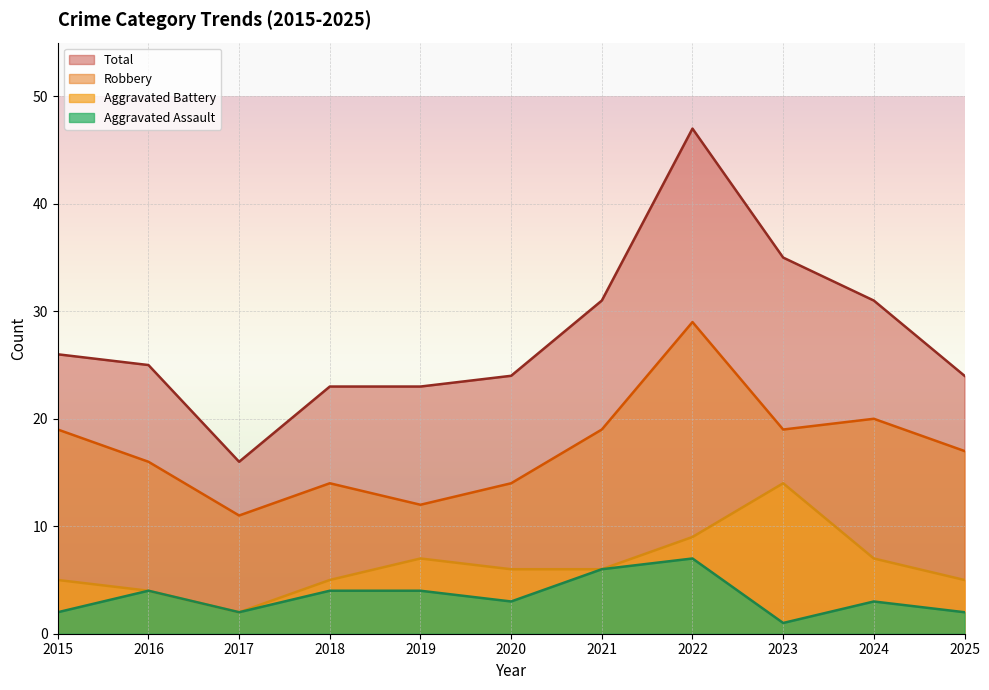

What is the value of the Aggravated Battery point at the 3rd from the left?

2